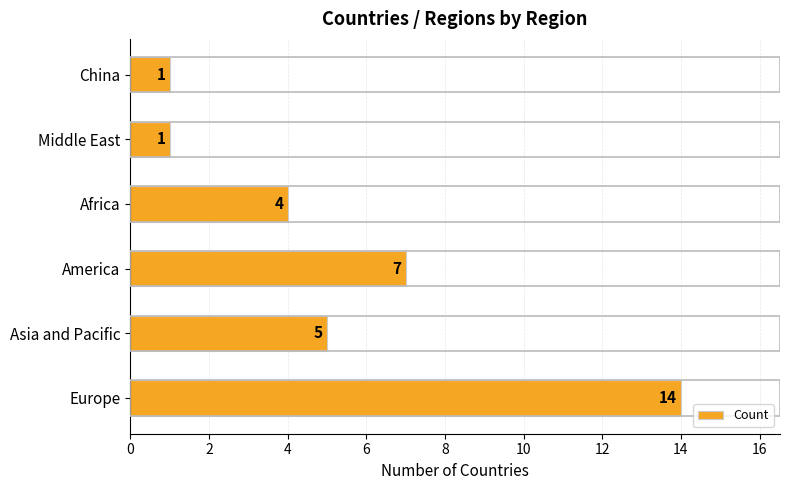

How many bars are there in total?

6